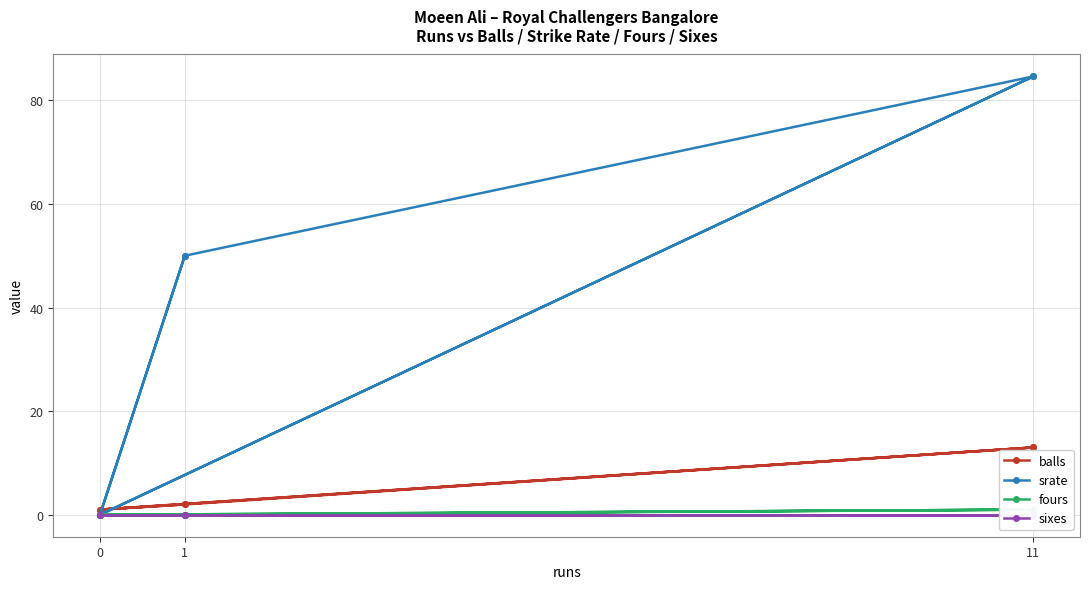

List the series in order of their peak value, lowest first.

sixes, fours, balls, srate